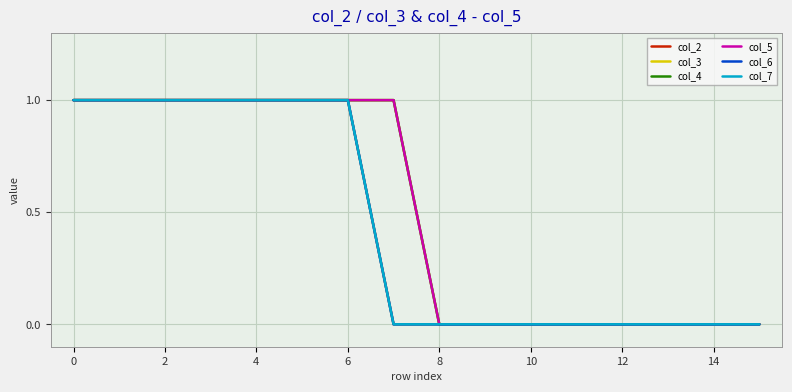

How many positive values does the col_7 series have?

7